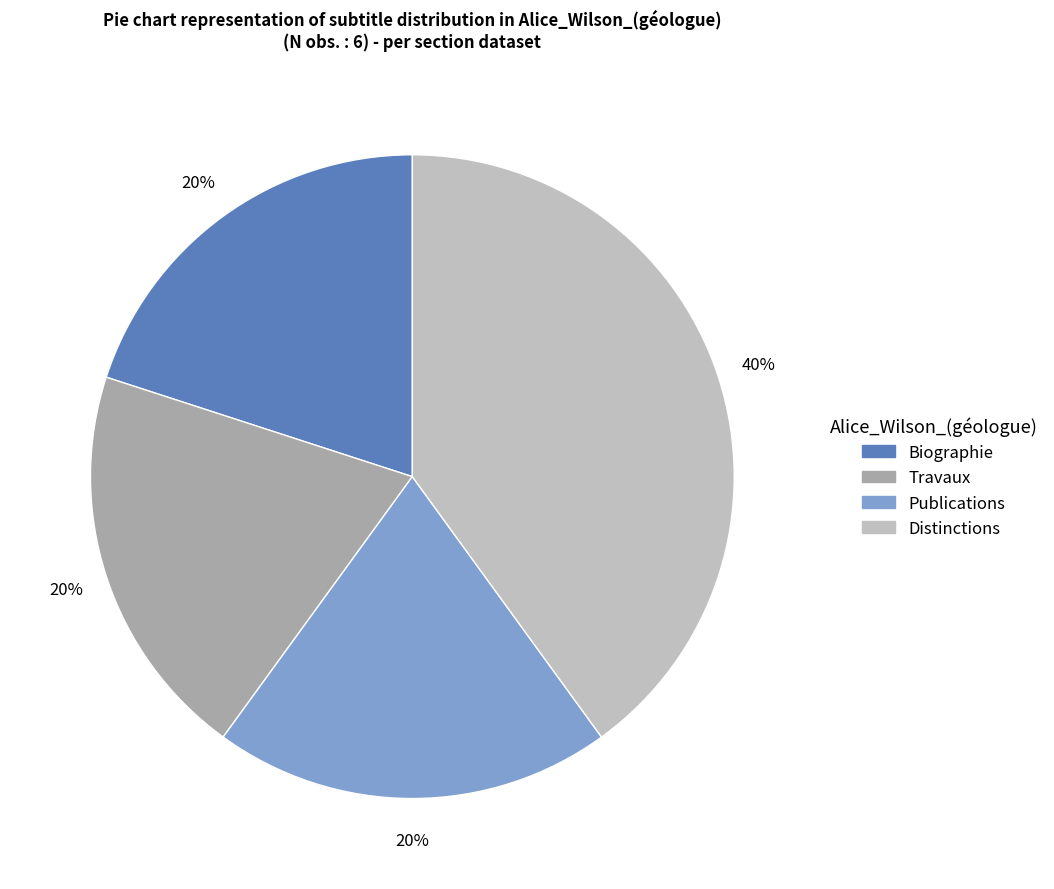

Is there a majority slice in this chart?

No